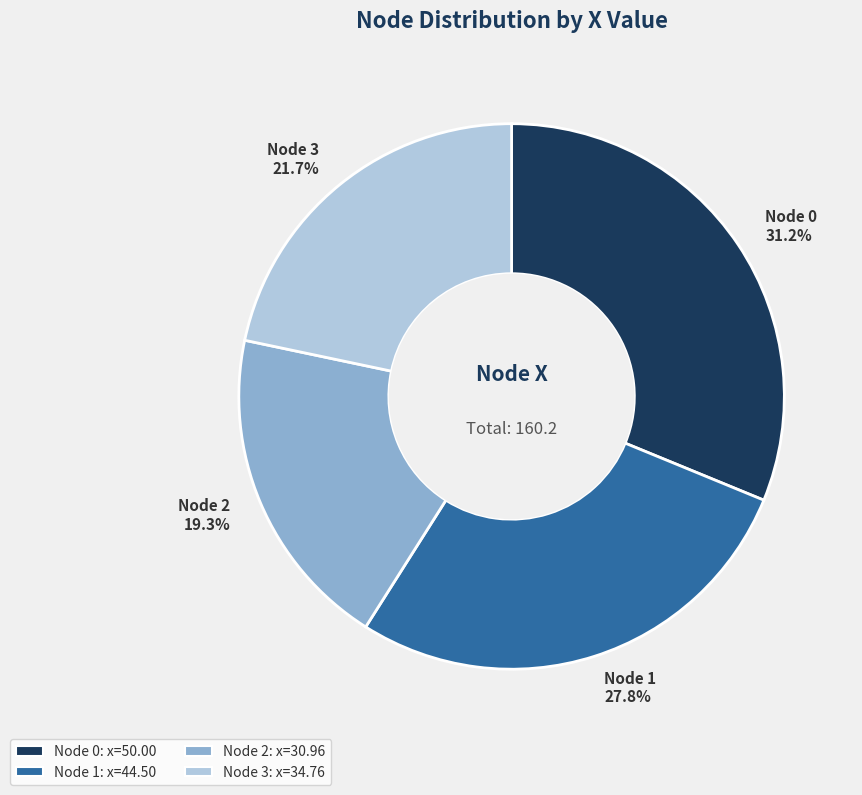

Which category has the smallest portion of the pie?

Node 2